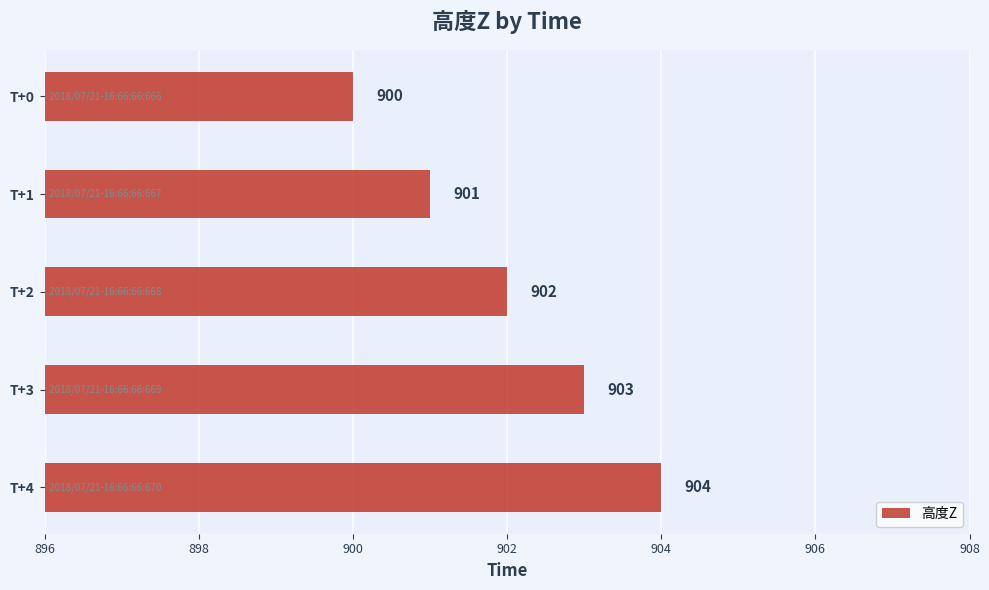

How many categories are shown in the chart?

5